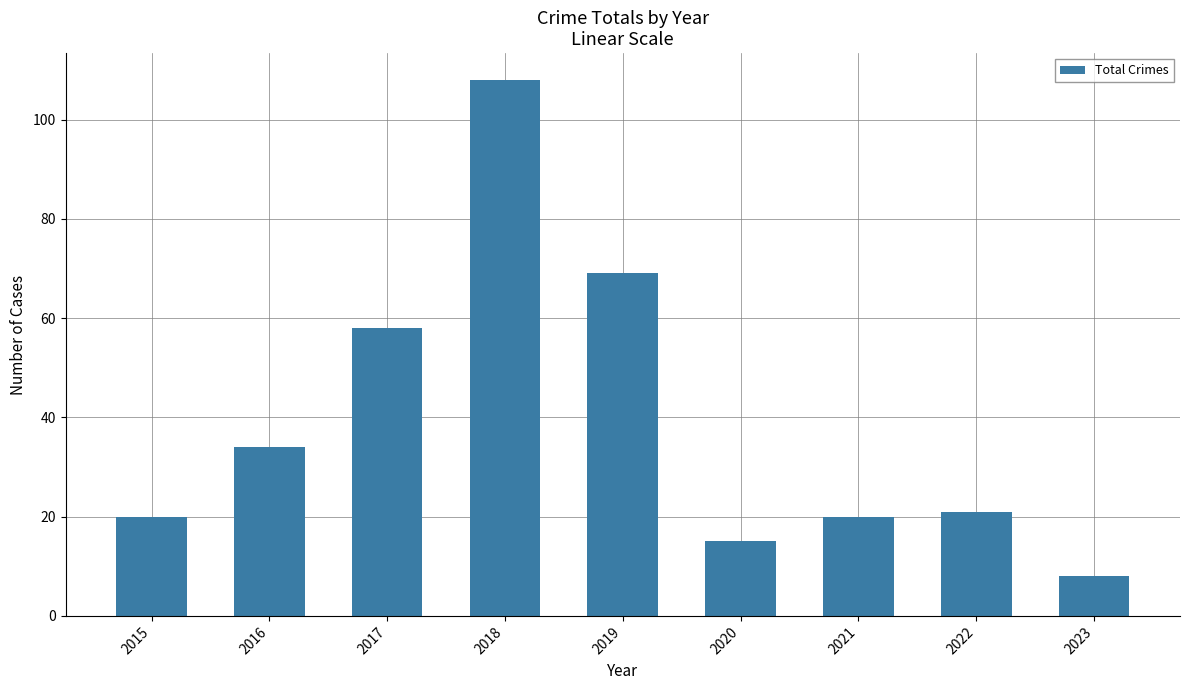

What is the value of the 5th bar from the left?

69